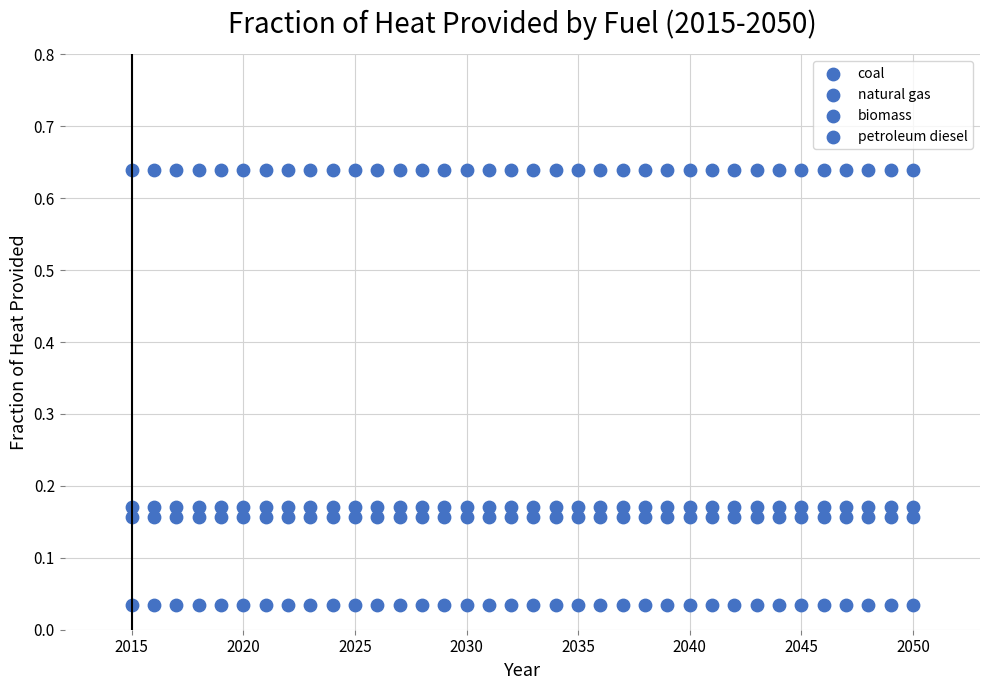

How many data points are displayed?

144